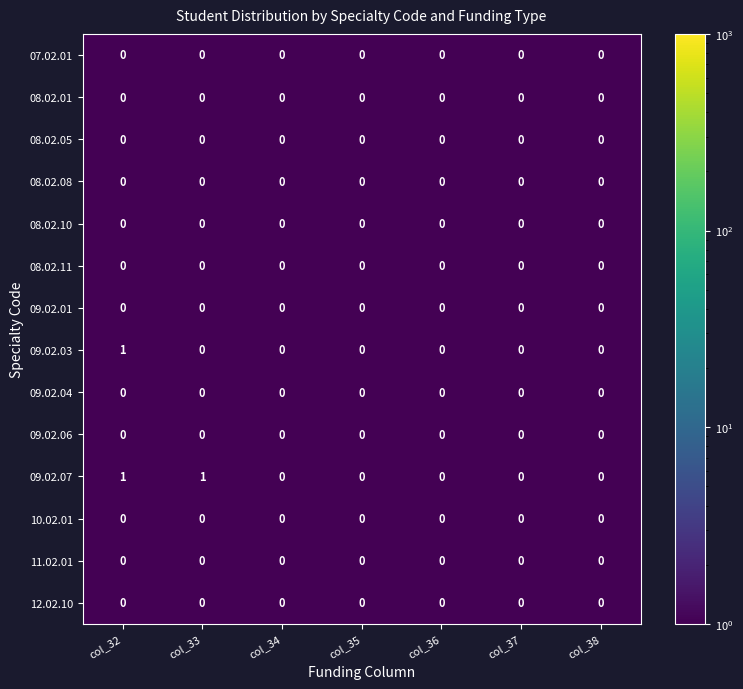

Which series has the largest total across all categories?

09.02.07